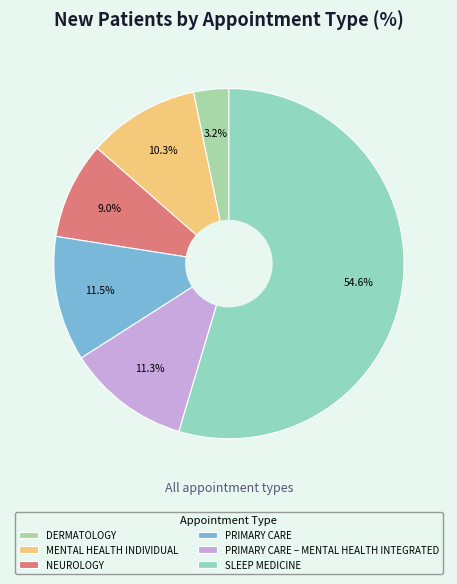

How many segments does this pie chart have?

6